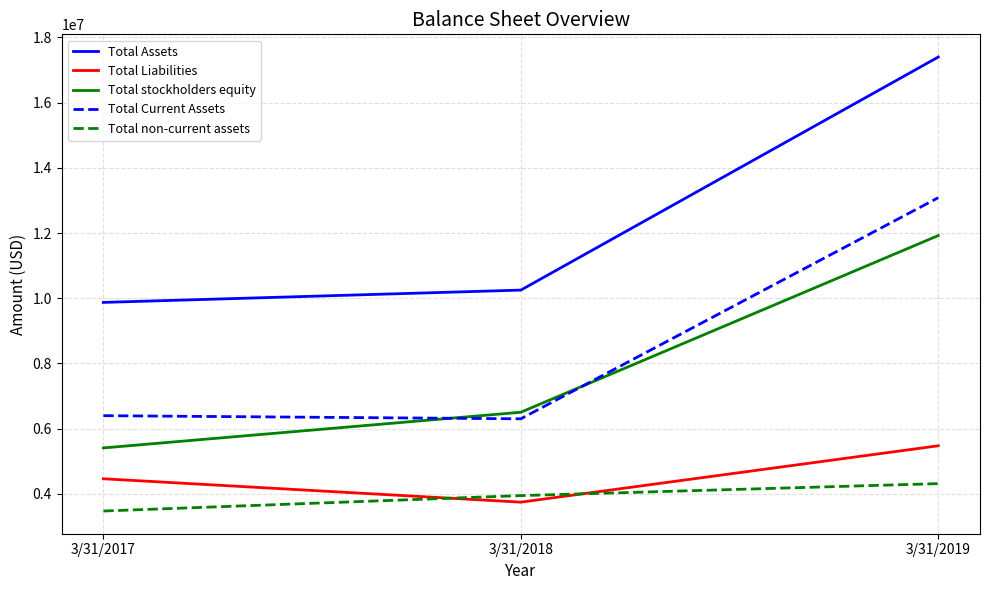

Rank the series by their maximum value, from highest to lowest.

Total Assets, Total Current Assets, Total stockholders equity, Total Liabilities, Total non-current assets